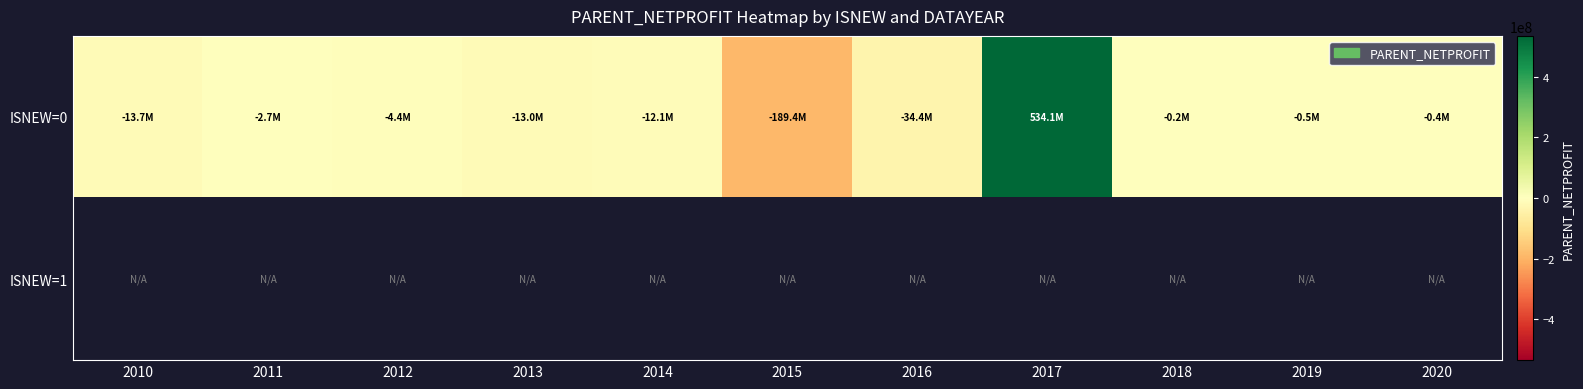

What is the difference between the maximum and minimum values in the ISNEW=0 series?

723440779.2